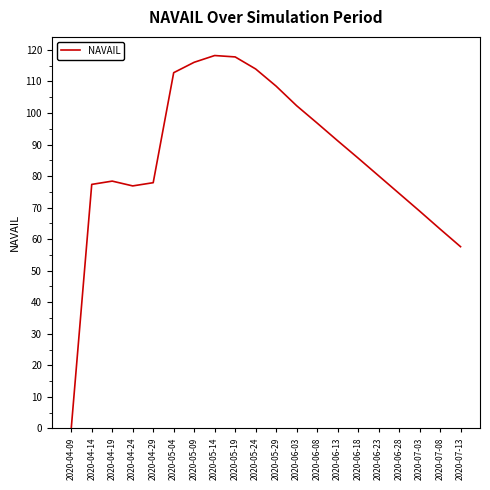

What is the change in value from 2020-04-29 to 2020-05-29?

+30.6